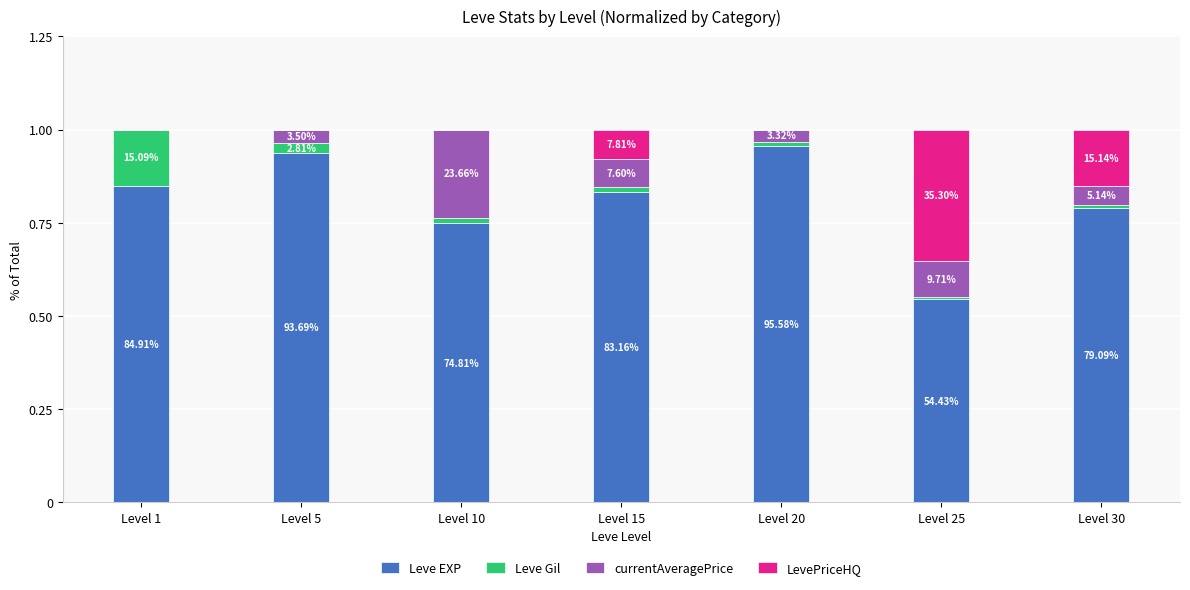

Are the bars horizontal?

No